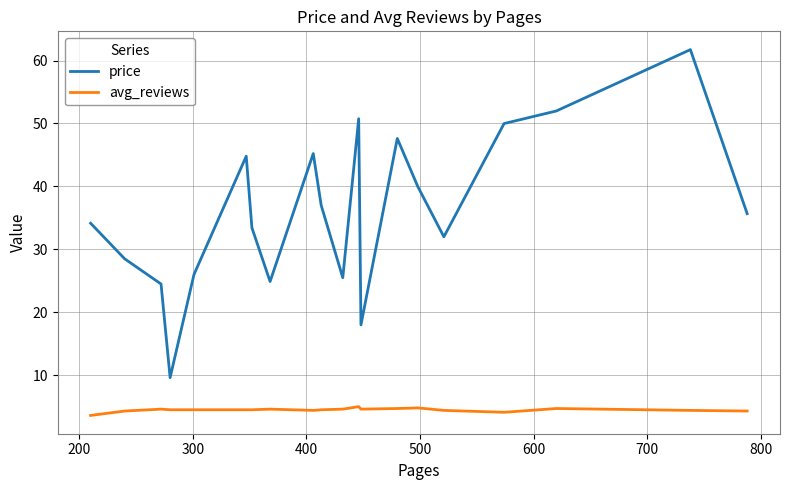

True or false: avg_reviews and price cross at least once.

False